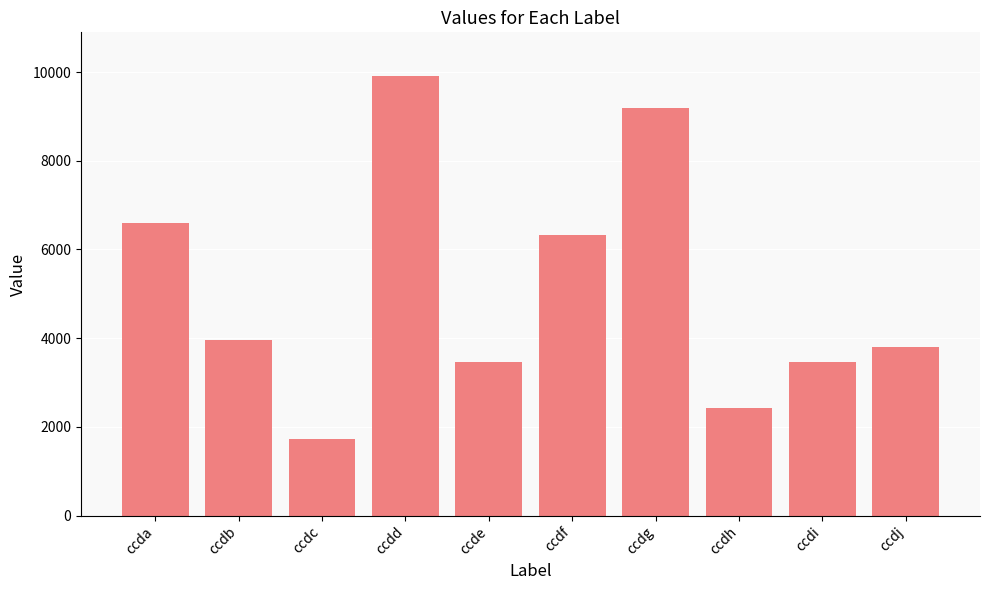

Are the bars grouped side by side (vs. stacked)?

No